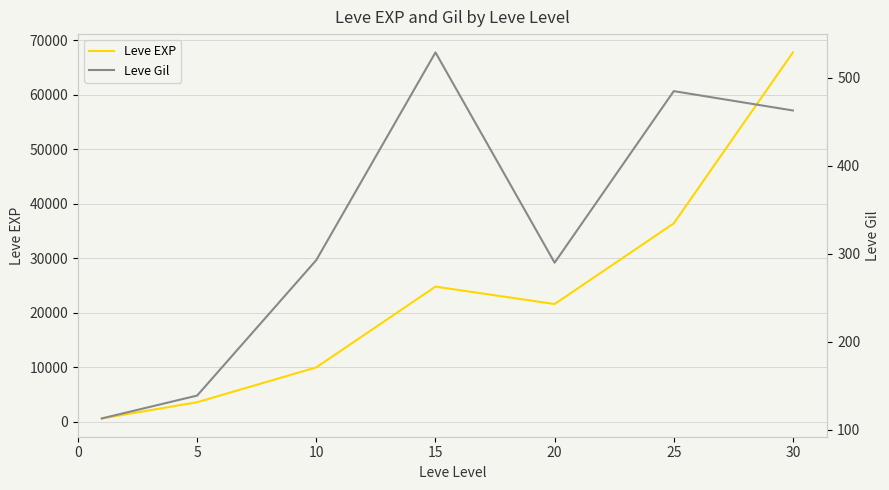

Which has a higher value, 10 or 20?

20